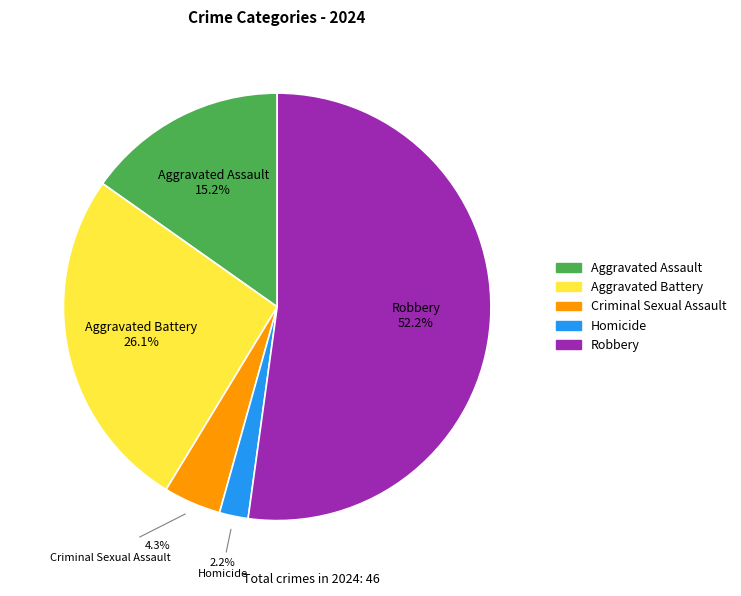

Which slice is the smallest?

Homicide